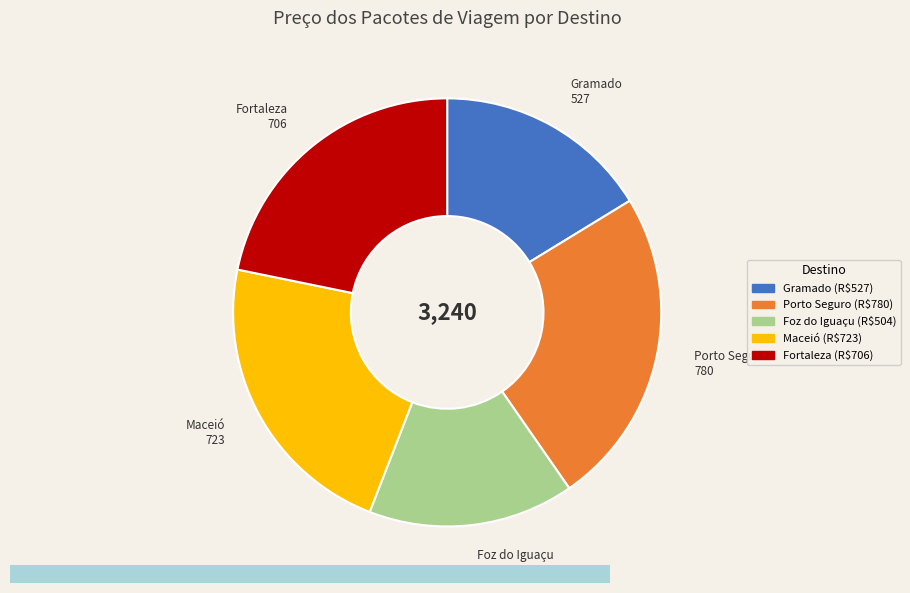

How many slices are in this pie chart?

5